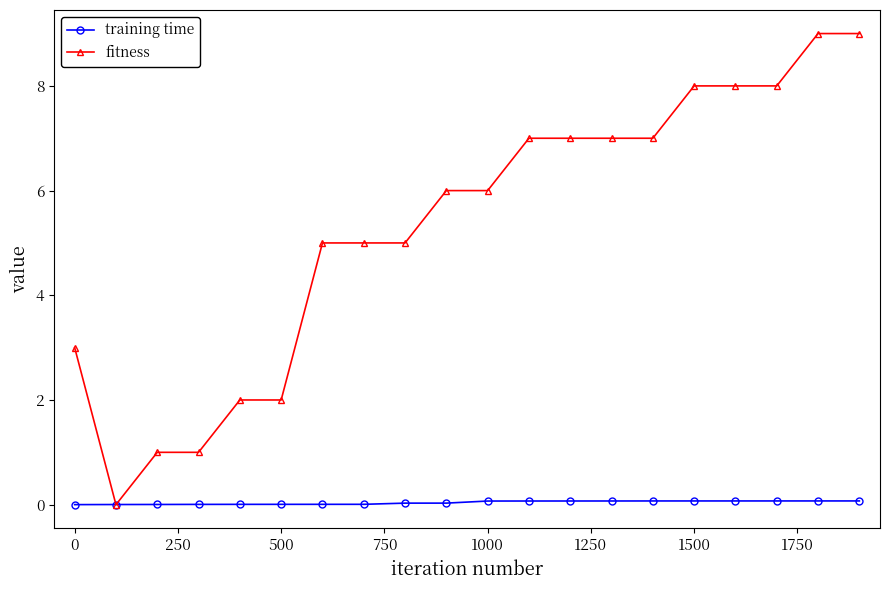

Which series has the widest spread of values?

fitness